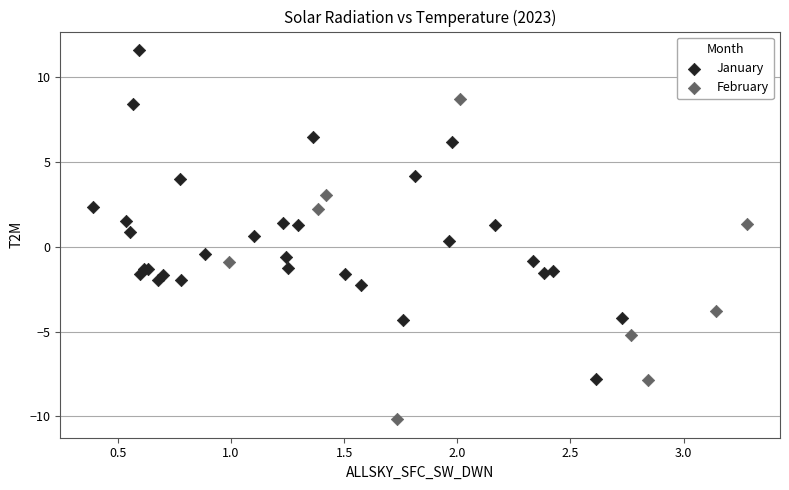

What are all the series names shown in the legend?

January, February